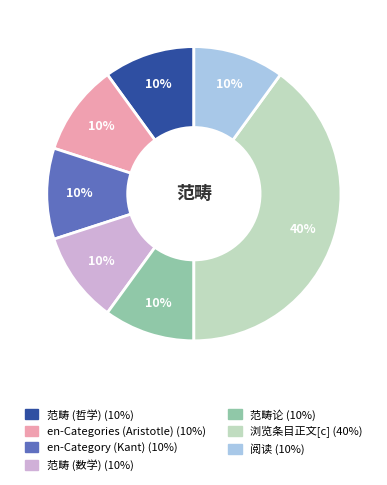

Does any single category account for the majority?

No